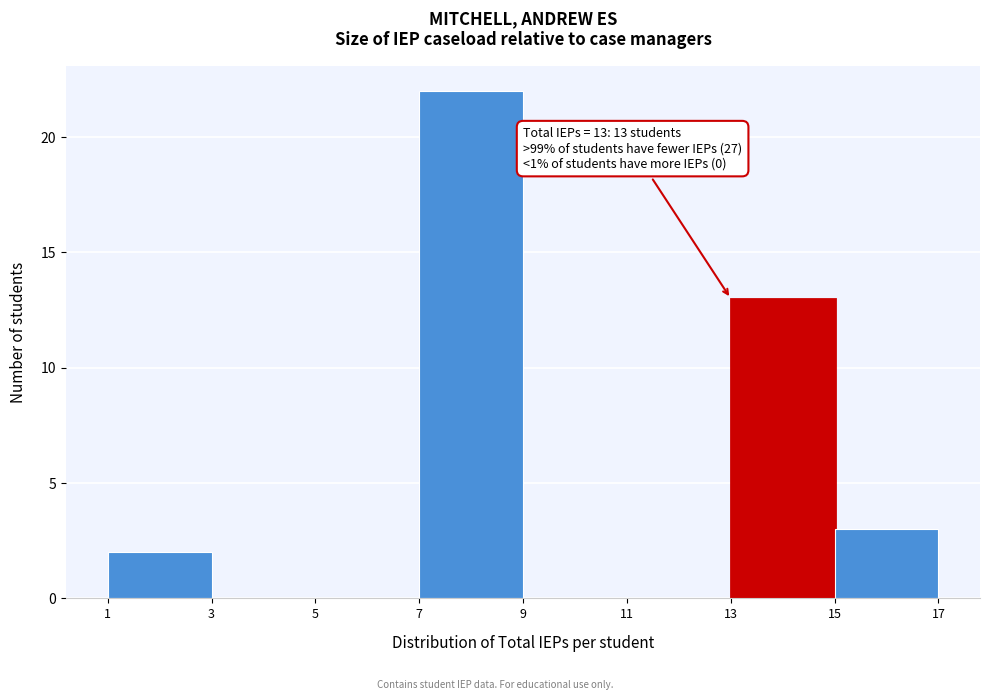

Which range on the x-axis has the tallest bar?

7 to 9